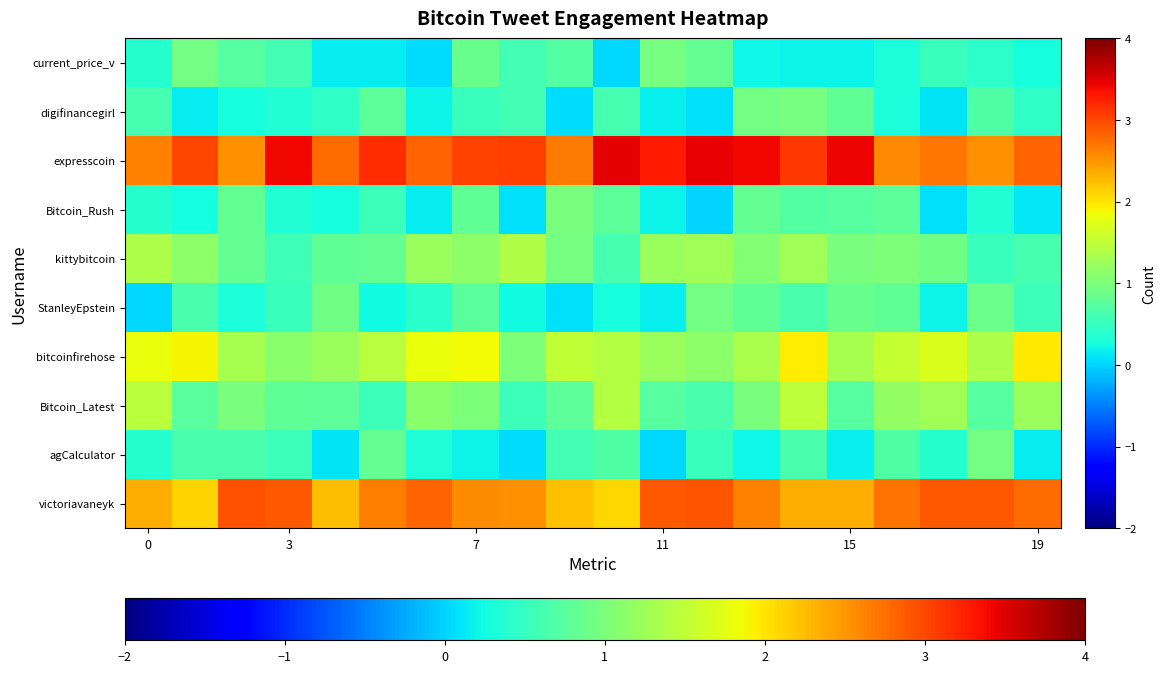

At which category is the sum across all series the highest?

14